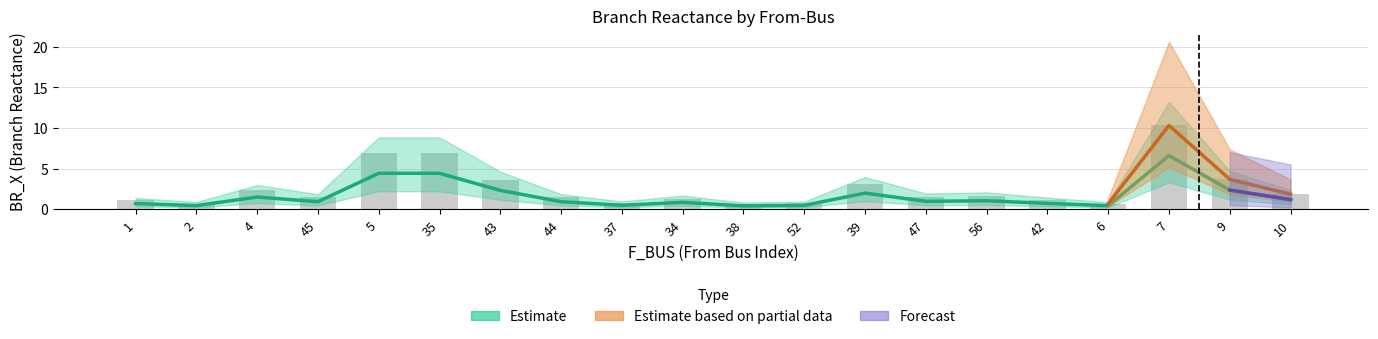

Reading left to right, transcribe all the data shown in this chart.

BR_R: 1.1	0.7	2.3	1.4	6.9	6.9	3.6	1.4	0.7	1.3	0.6	0.7	3.1	1.5	1.6	1.1	0.7	10.3	3.7	1.8
BR_X: 0.7	0.4	1.5	0.9	4.4	4.4	2.3	0.9	0.5	0.8	0.4	0.5	2.0	1.0	1.0	0.7	0.4	6.6	2.4	1.2